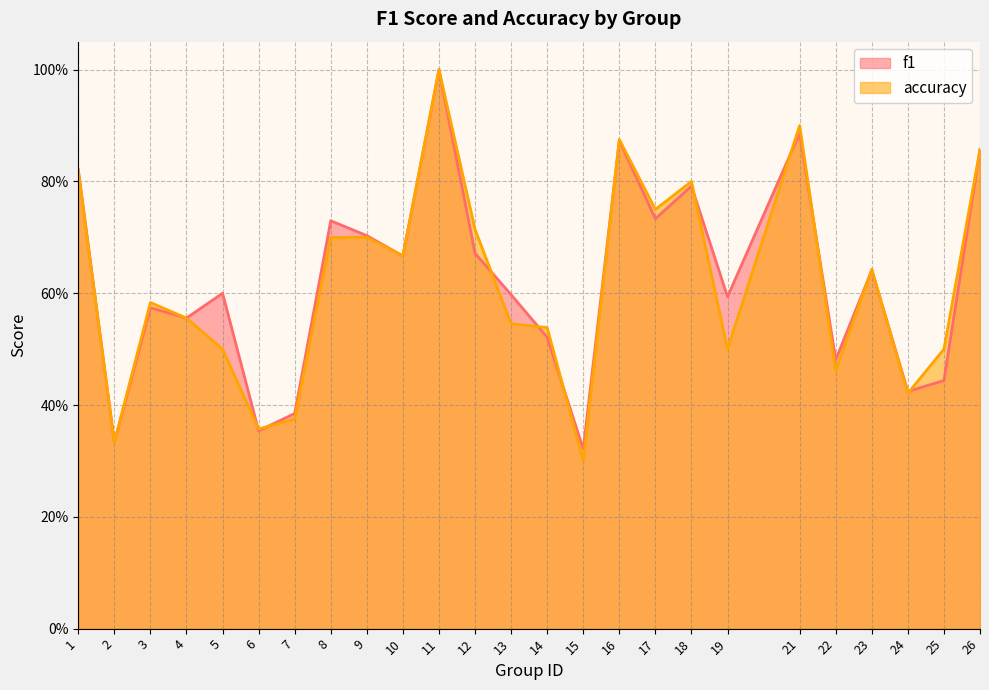

The value of accuracy at 14 is 0.9. True or false?

False